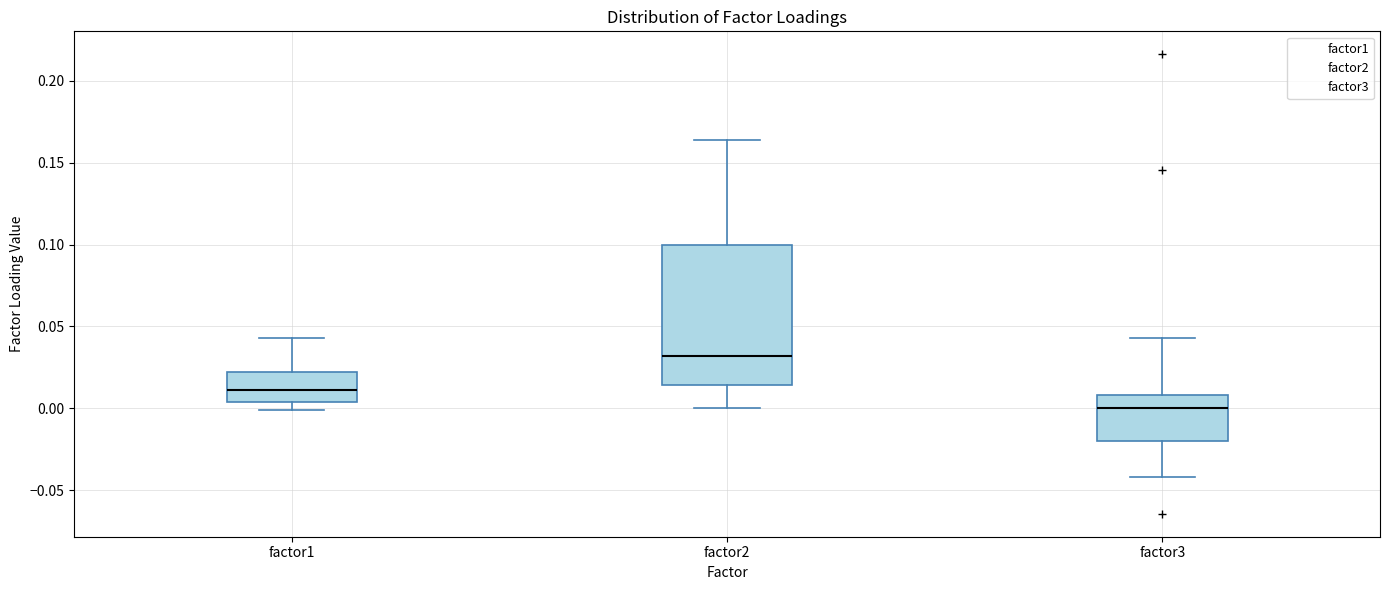

Reading left to right, read every box against the y-axis: the position of its median line, the range the box covers, and the ends of its whiskers. The values are not printed on the chart, so give them approximately, as read against the axis.

factor1: median 0.010, box 0.005 to 0.020, whiskers 0.000 to 0.045
factor2: median 0.030, box 0.015 to 0.100, whiskers 0.000 to 0.165
factor3: median 0.000, box -0.020 to 0.010, whiskers -0.040 to 0.045